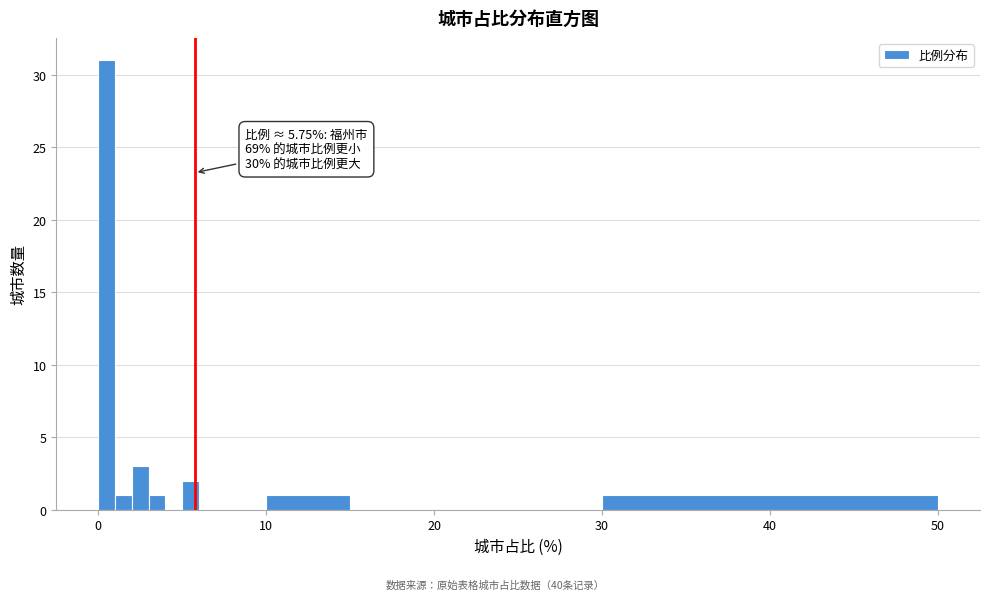

Read against the x-axis, roughly where is the centre of the tallest bar?

1